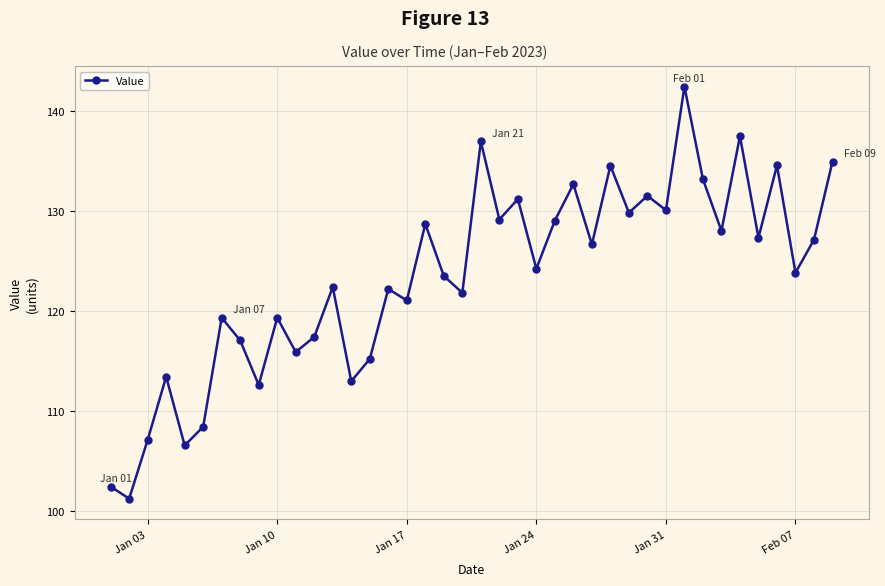

What is the sum of all values?

4934.7